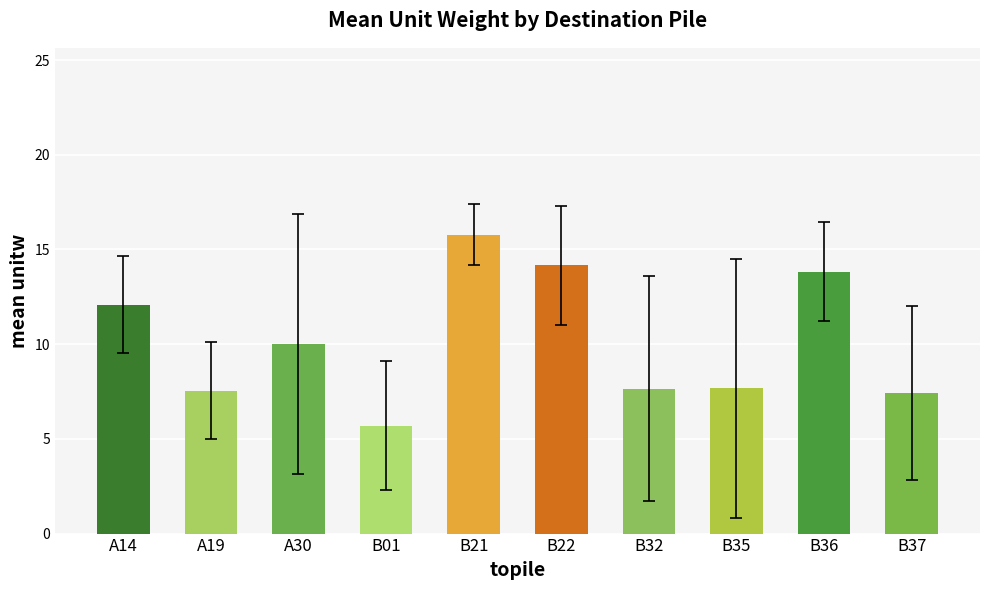

Approximately how many times larger is the value at B37 compared to A14?

0.6